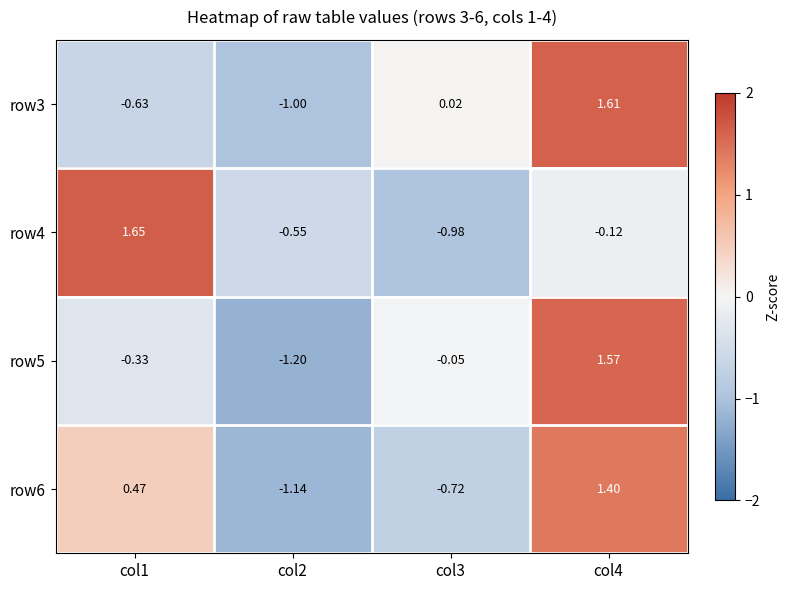

Is the value of row6 at col3 greater than the value of row3 at col1?

No